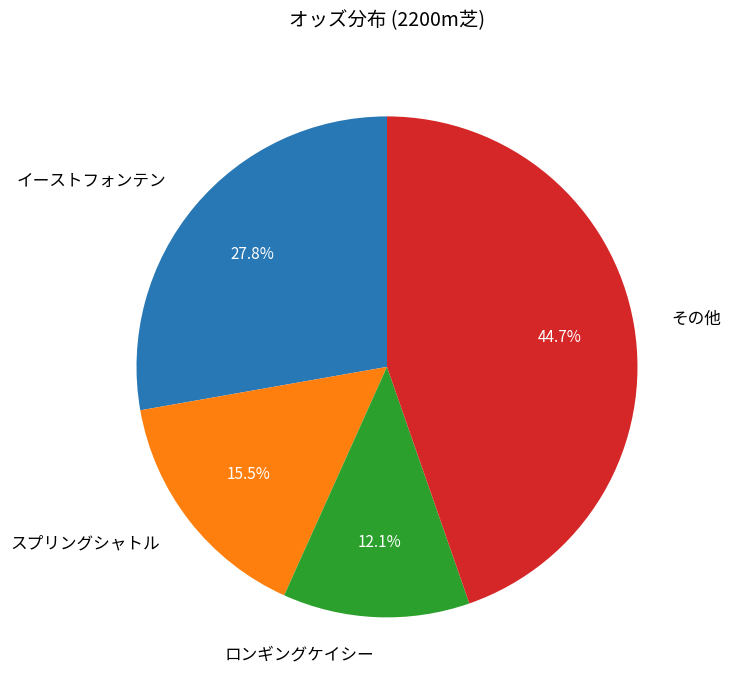

Count the number of slices in the pie.

4